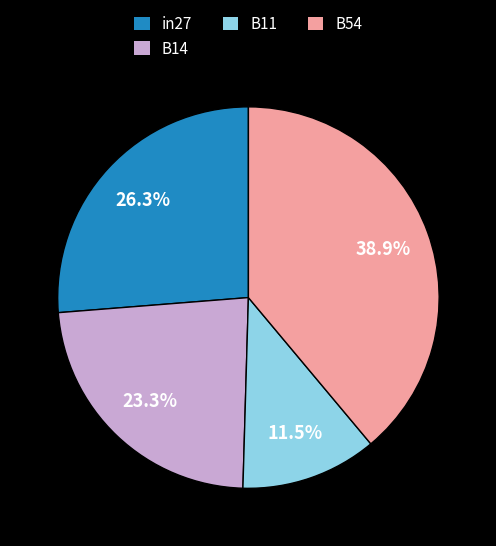

What percentage is the in27 slice, to the nearest percent?

26%